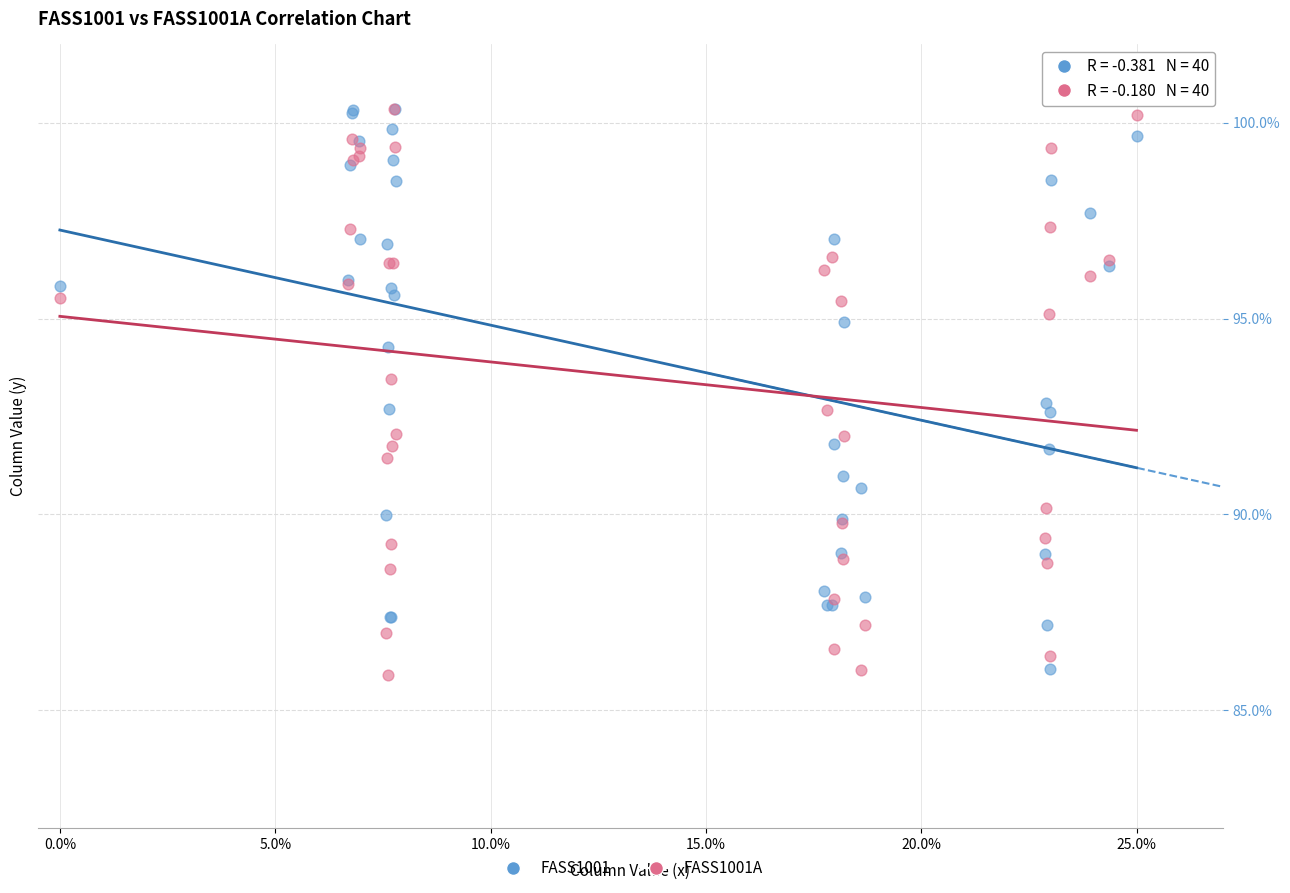

What are all the series names shown in the legend?

FASS1001, FASS1001A